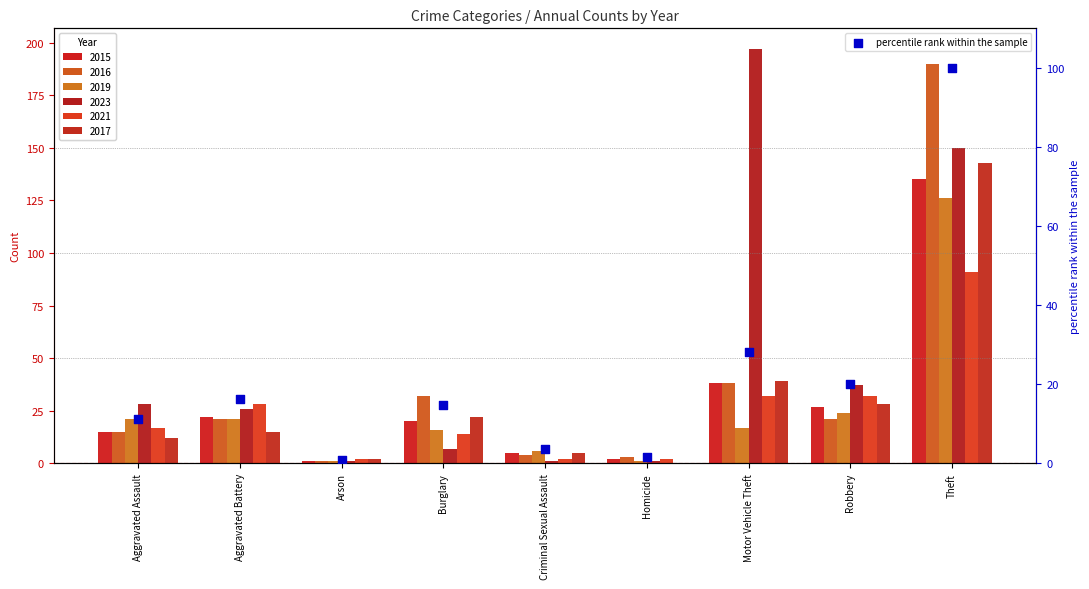

Approximately how many times larger is the value at Aggravated Battery compared to Criminal Sexual Assault?

4.4